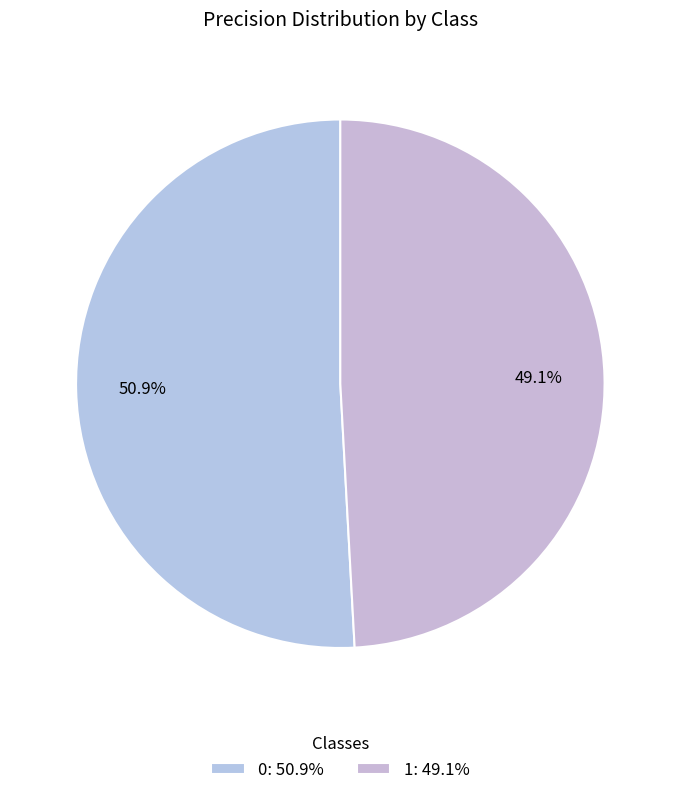

True or false: 1 accounts for 35% of the total.

False